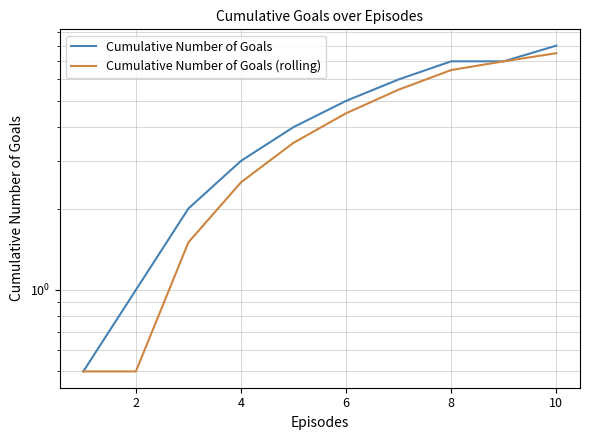

What is the value of the Cumulative Number of Goals (rolling) point at the 3rd from the left?

1.5